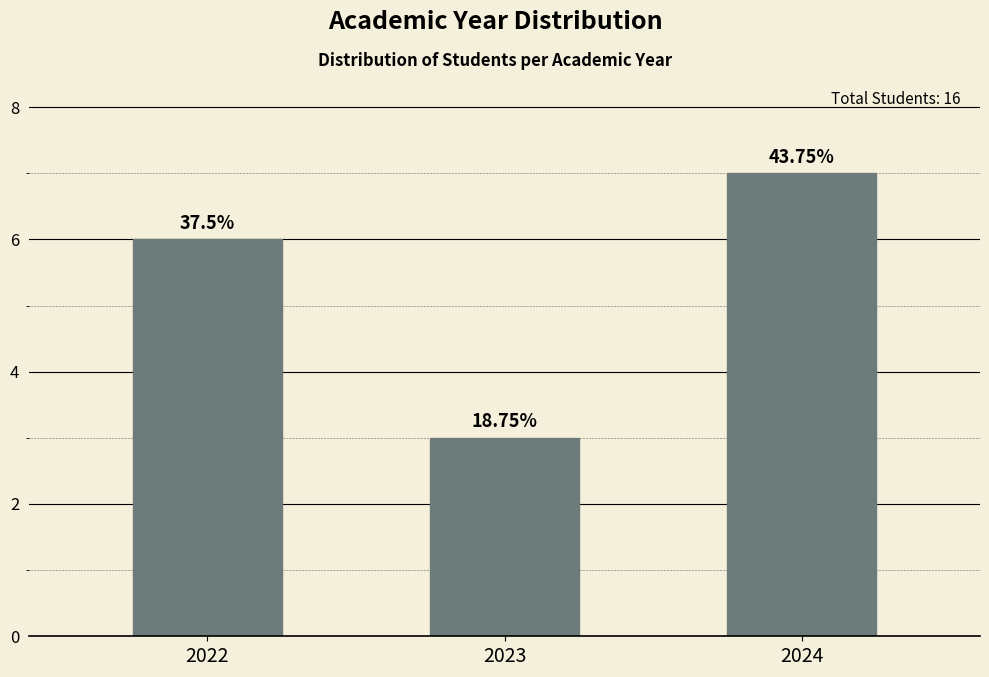

How many bars are there in total?

3